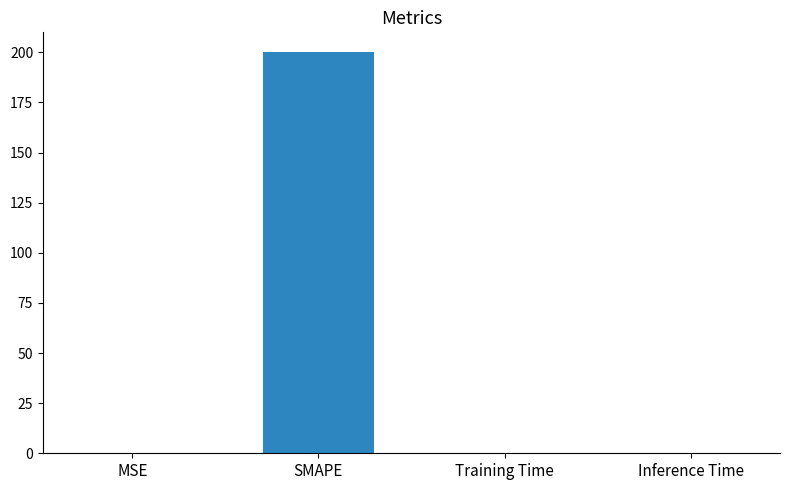

What is the approximate value at MSE?

0.3